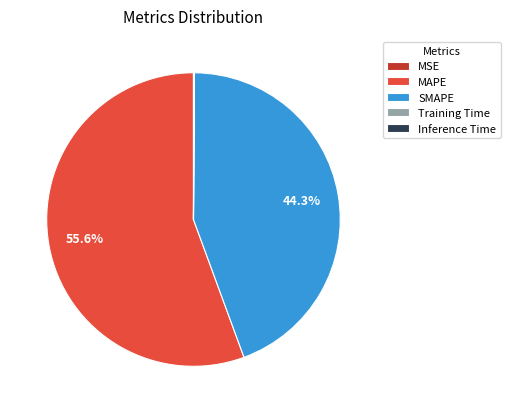

Which slice is the largest?

MAPE